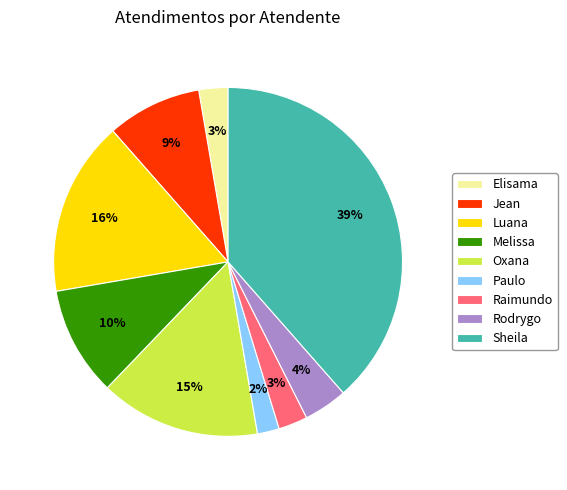

To the nearest percent, what percentage of the pie is Raimundo?

3%